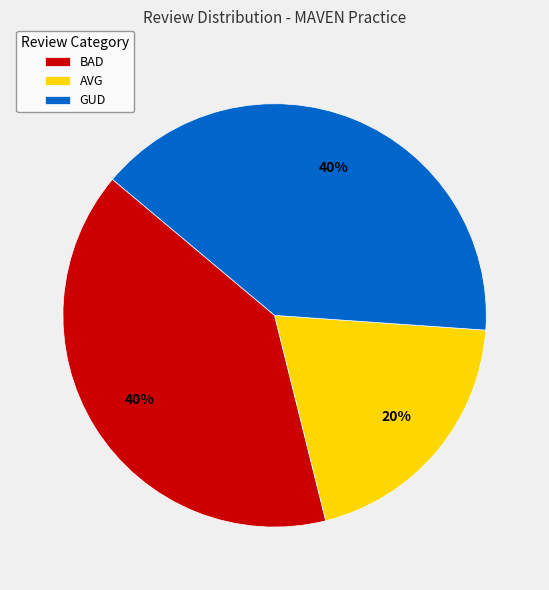

Between AVG and GUD, which is larger?

GUD